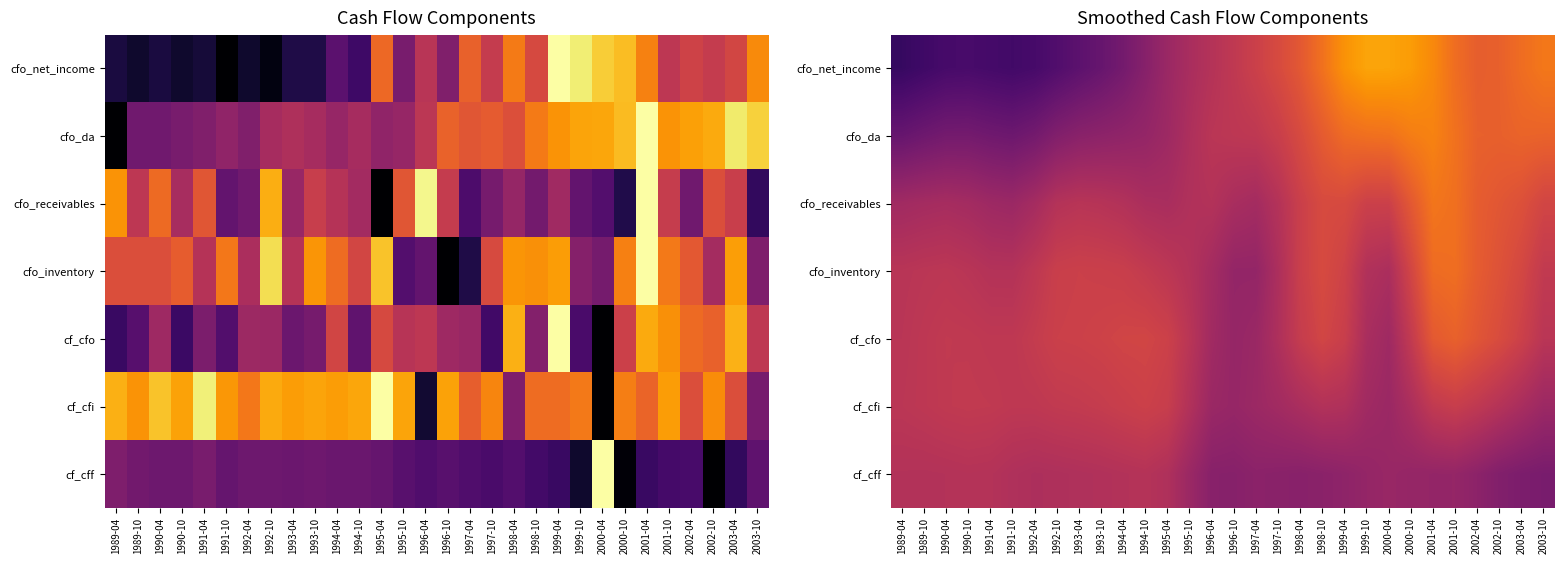

What is the highest value of the cf_cff series?

0.5